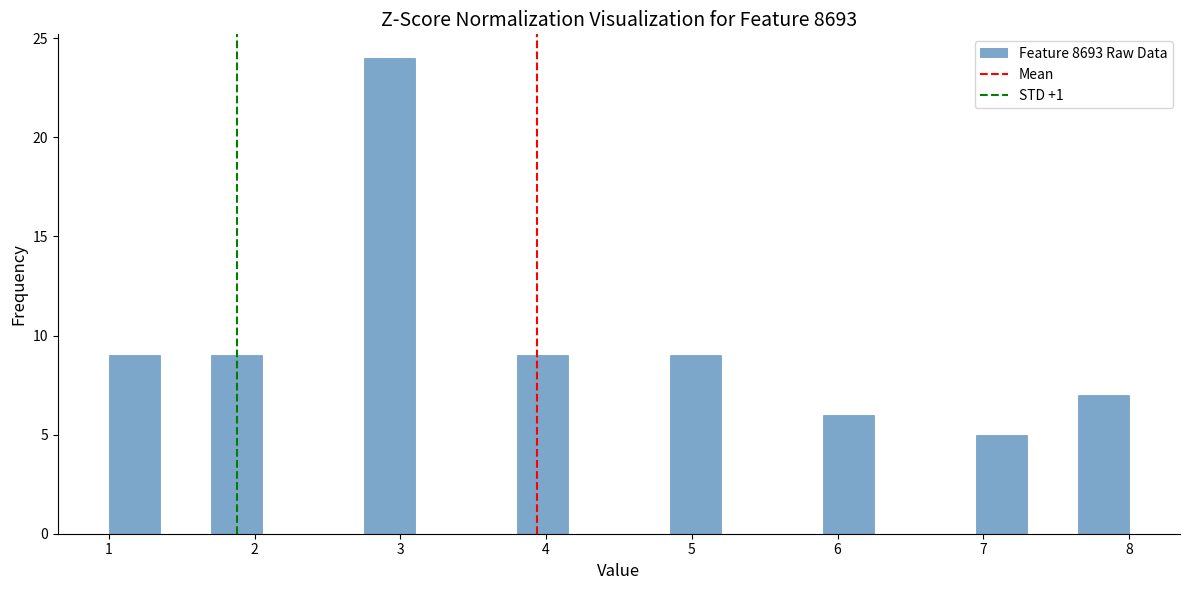

Read against the x-axis, roughly where is the centre of the tallest bar?

2.9